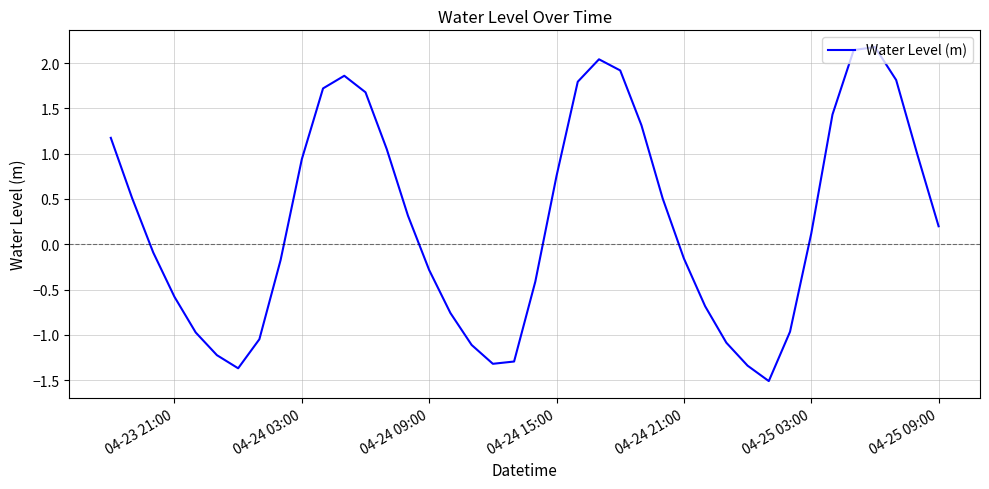

What is the average value?

0.3